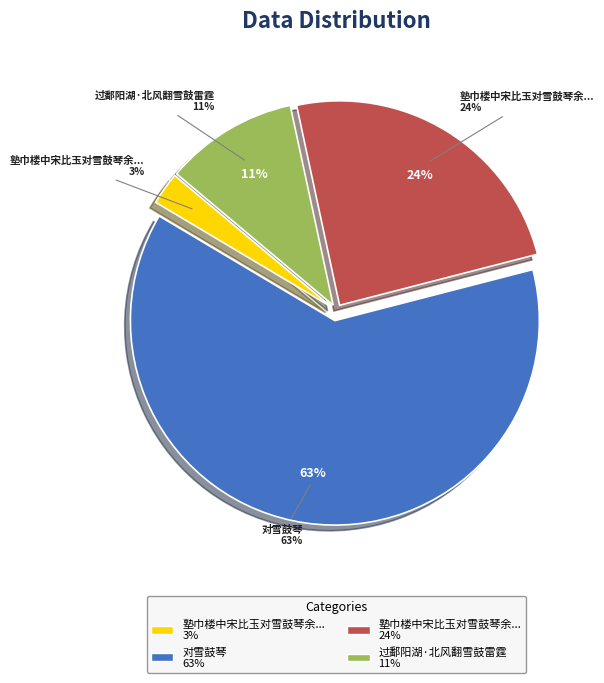

Is it true that 塾巾楼中宋比玉对雪鼓琴余戏作图便面漫题时 is 3% of the pie?

True